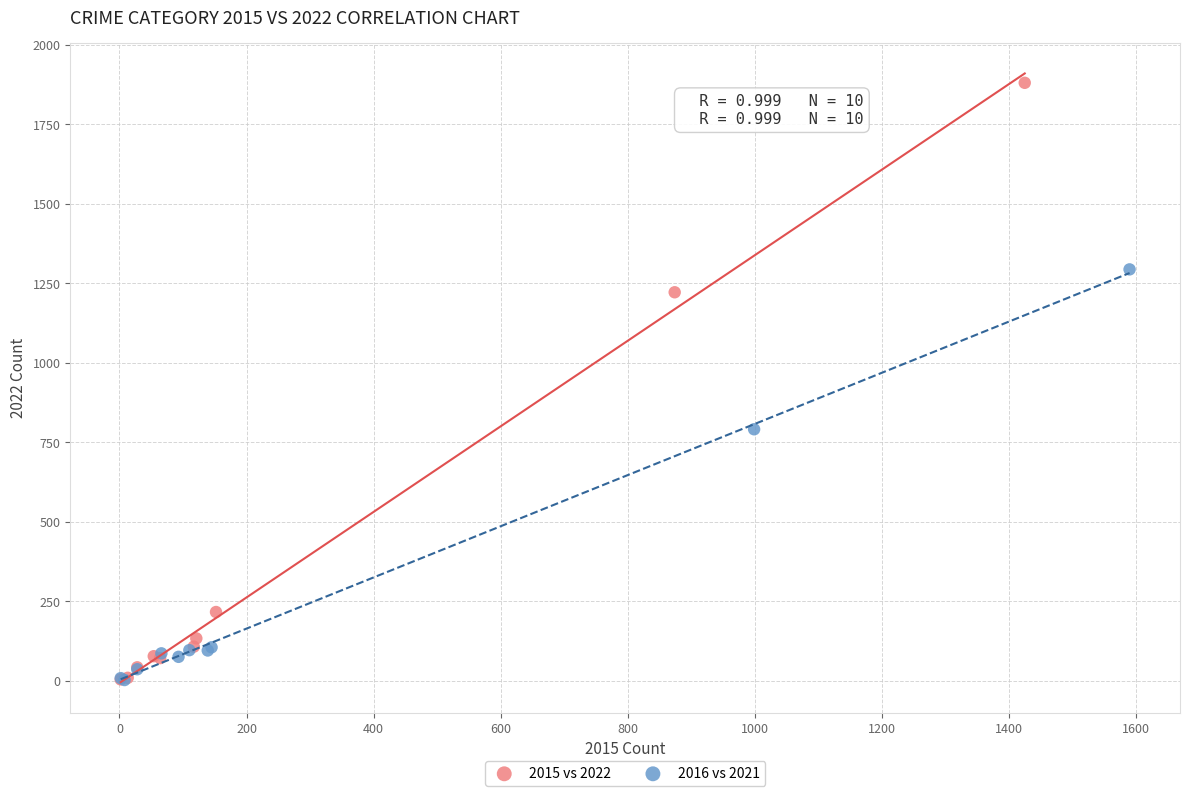

Which series contains the highest Y value?

2015 vs 2022